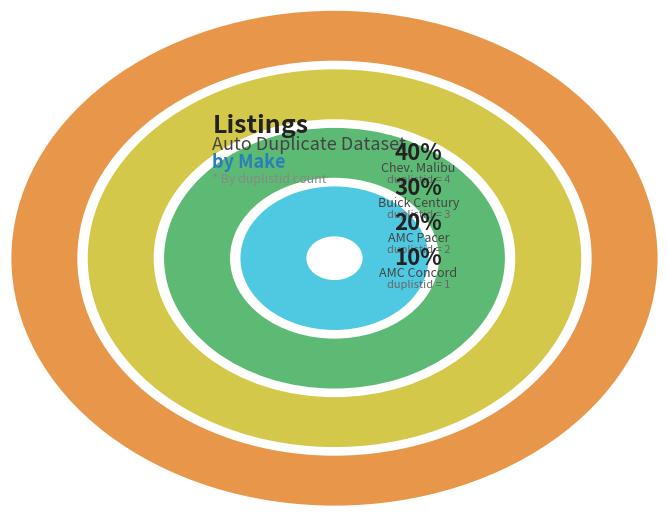

What is the smallest slice in the pie chart?

AMC Concord